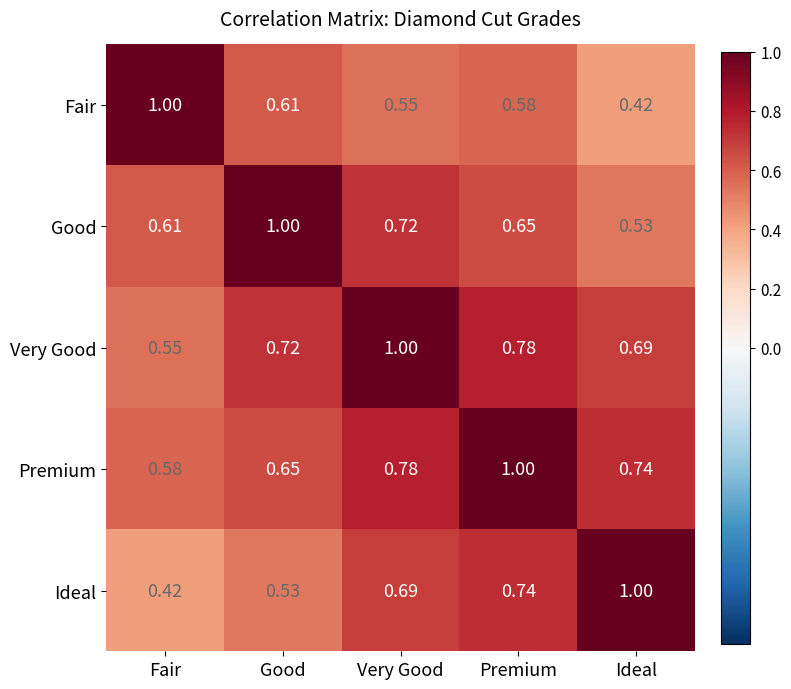

At which label does Premium reach its peak?

Premium